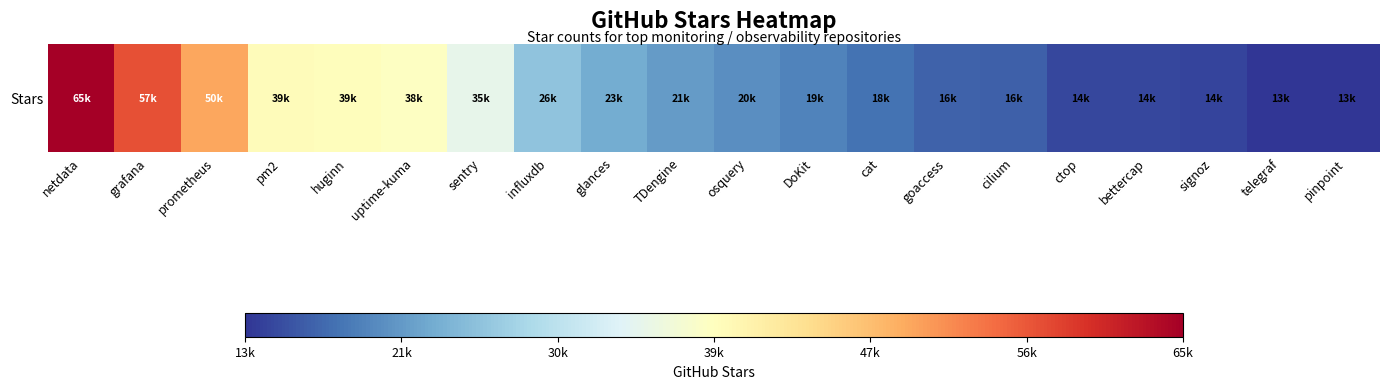

Which category has the lowest value across all series?

pinpoint